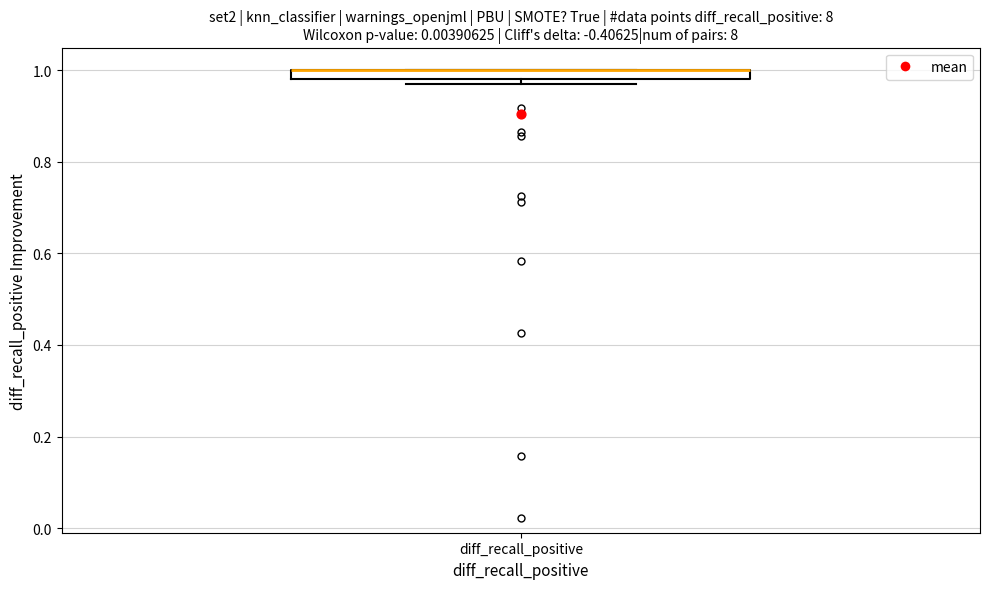

Where is the upper edge of the box for diff_recall_positive on the y-axis? The values are not printed on the chart, so give them approximately, as read against the axis.

1.00